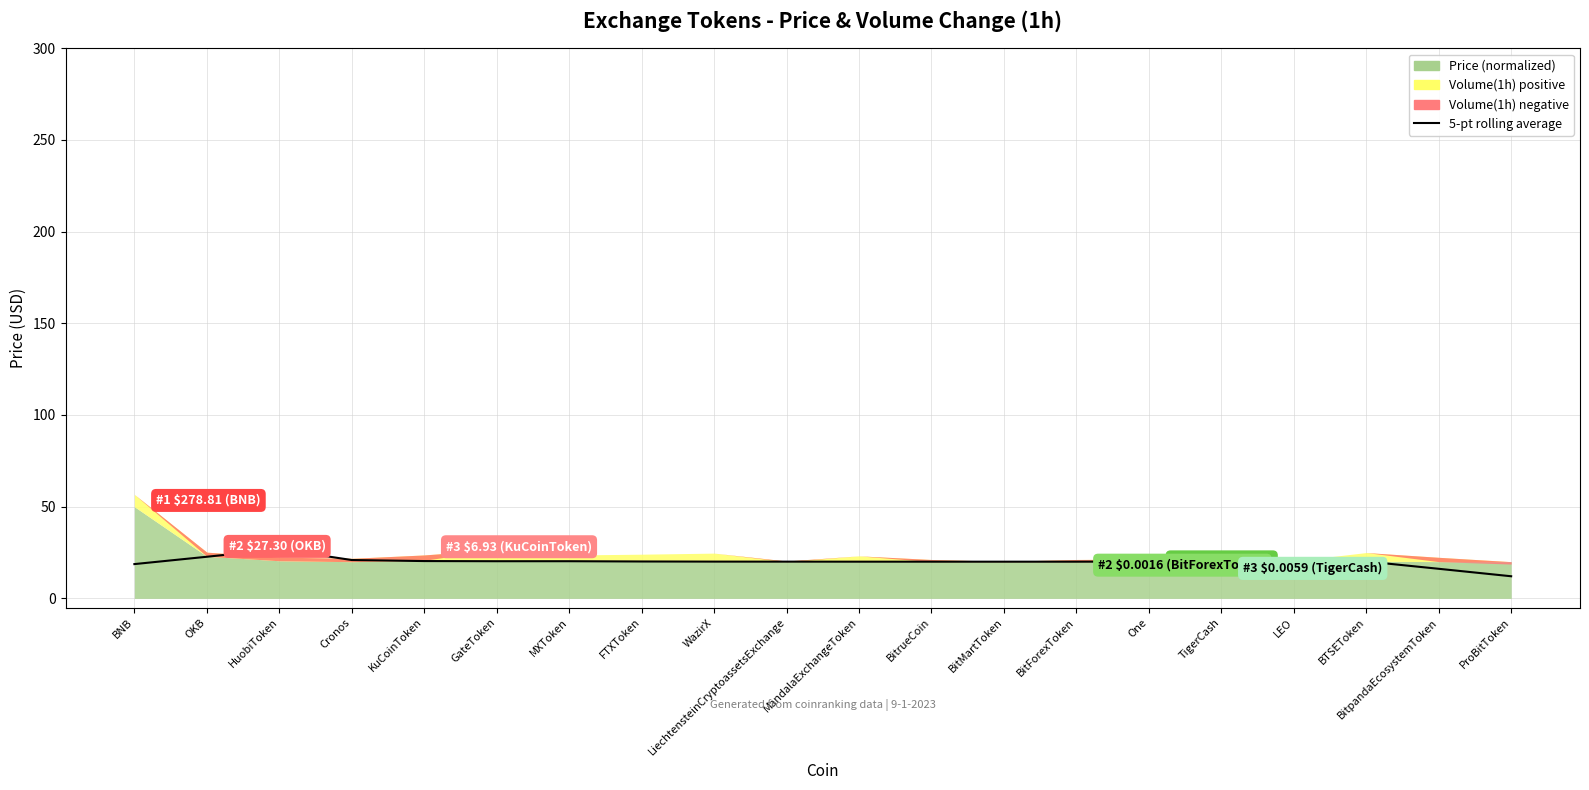

True or false: there are more than 2 points higher than both neighbors.

True